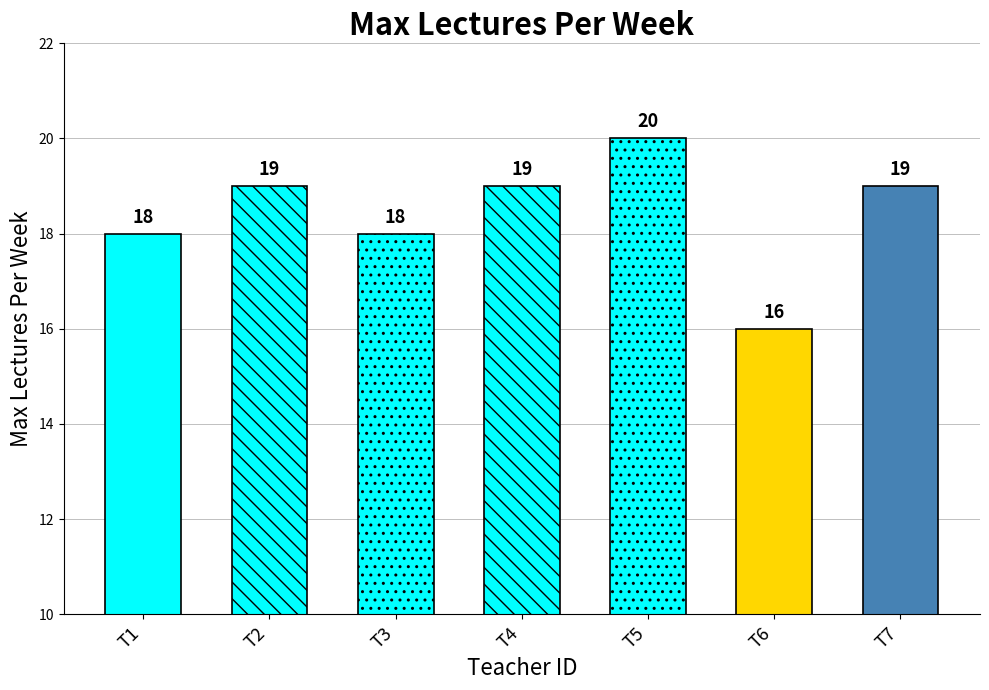

Are the bars horizontal?

No